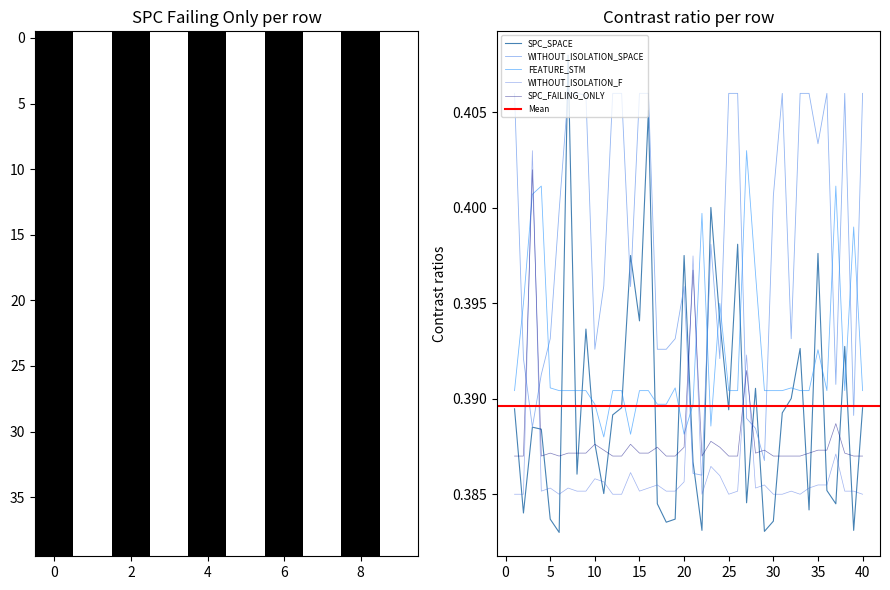

The value of SPC_SPACE at 40 is 0.2. True or false?

False